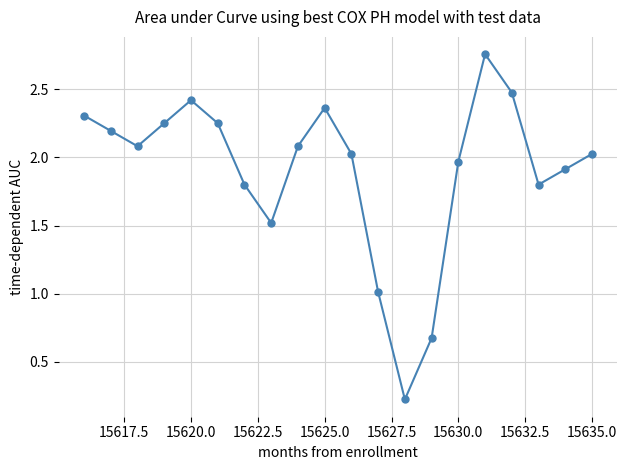

What is the value of the 7th point from the left?

1.8